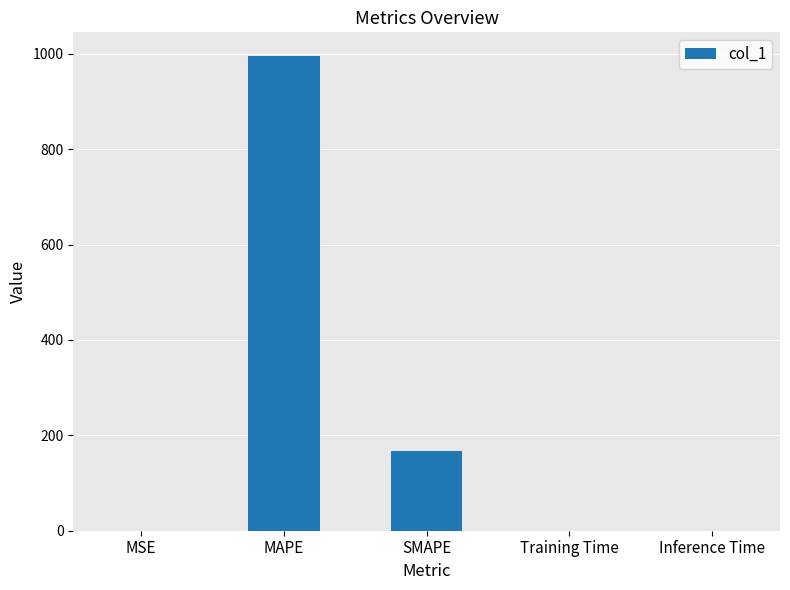

At which label is the value closest to 497?

SMAPE